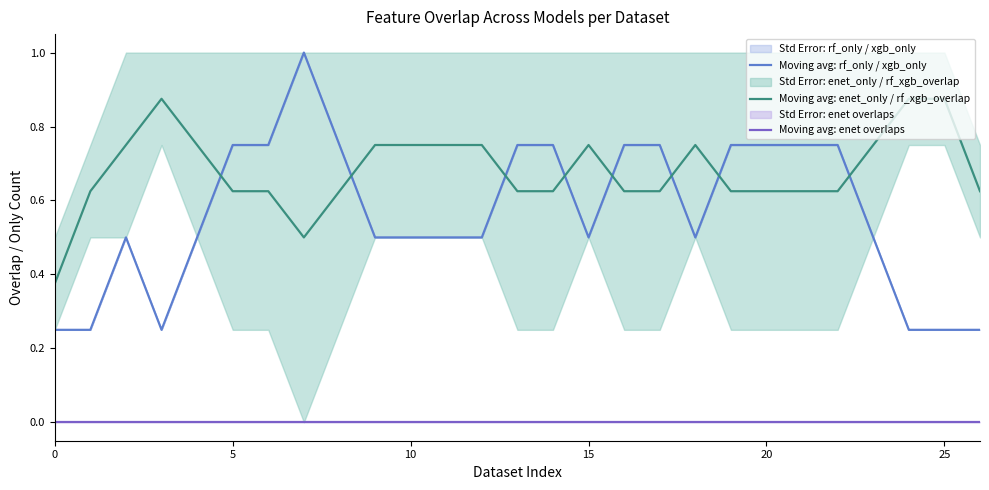

Count the number of data series in this chart.

3